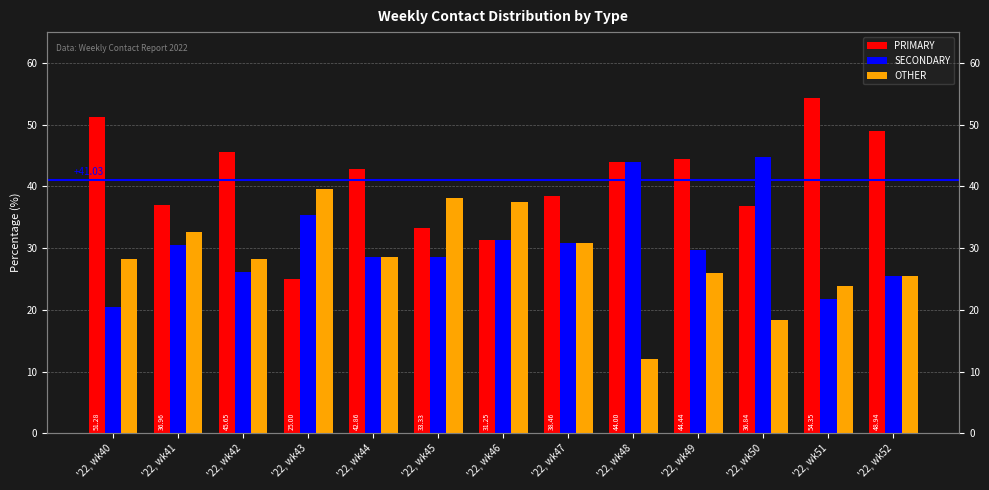

What is the difference between the maximum and minimum values in the SECONDARY series?

24.2